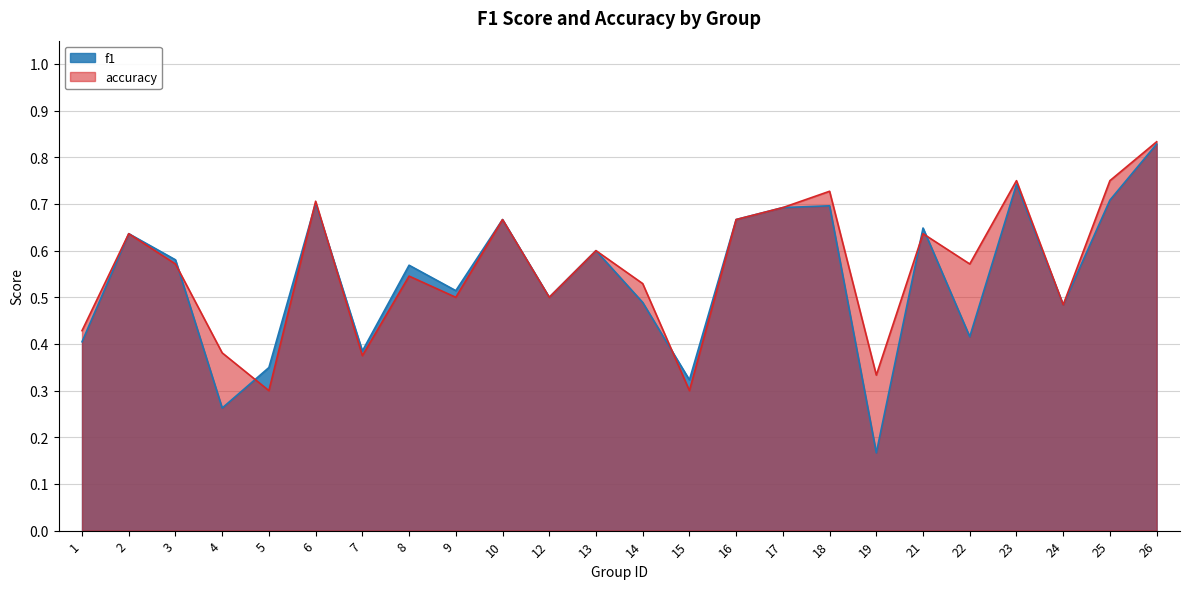

Where do f1 and accuracy first cross each other?

3 and 4